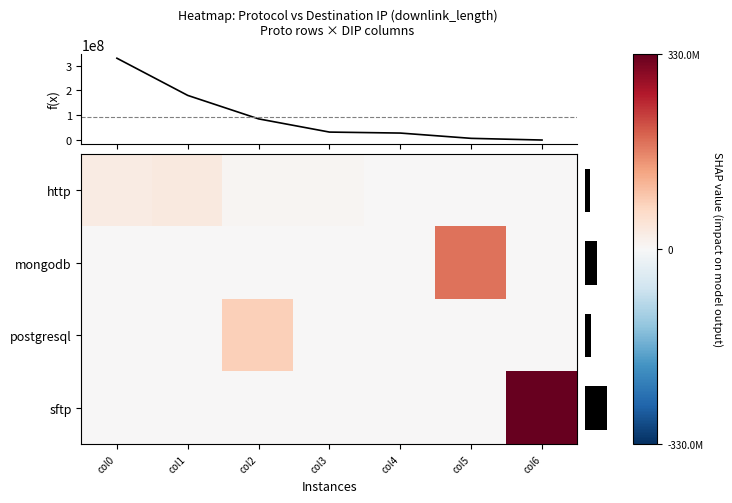

Reading right to left, list all the values displayed in this chart.

http: col6=0	col5=0	col4=32612	col3=6821051	col2=7326881	col1=32115901	col0=28144039
mongodb: col6=6424	col5=180007662	col4=0	col3=0	col2=0	col1=0	col0=0
postgresql: col6=0	col5=0	col4=0	col3=0	col2=78043245	col1=0	col0=0
sftp: col6=330016444	col5=0	col4=0	col3=0	col2=0	col1=0	col0=0